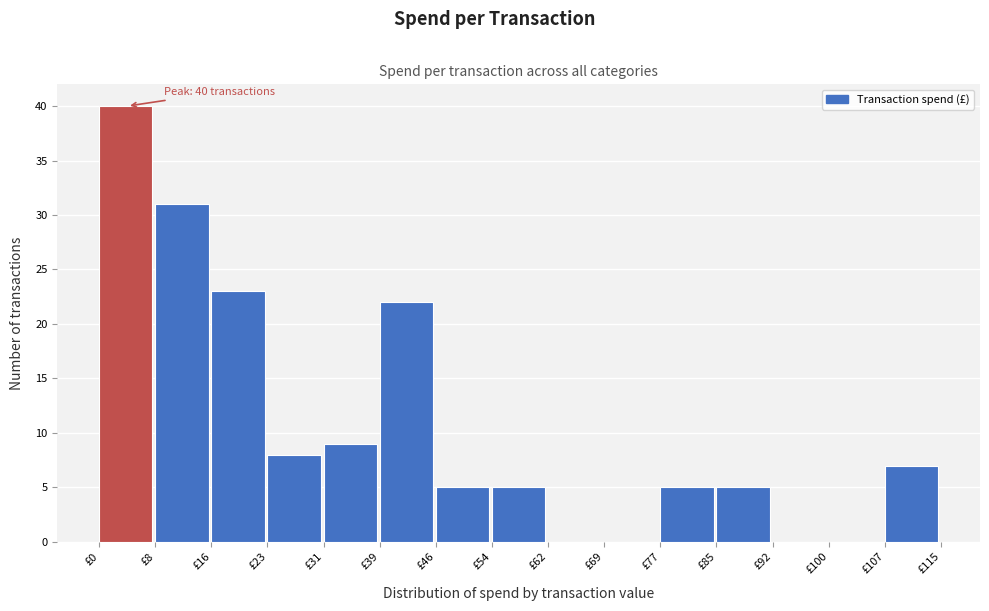

Over which range of the x-axis is the bar tallest?

0 to 8